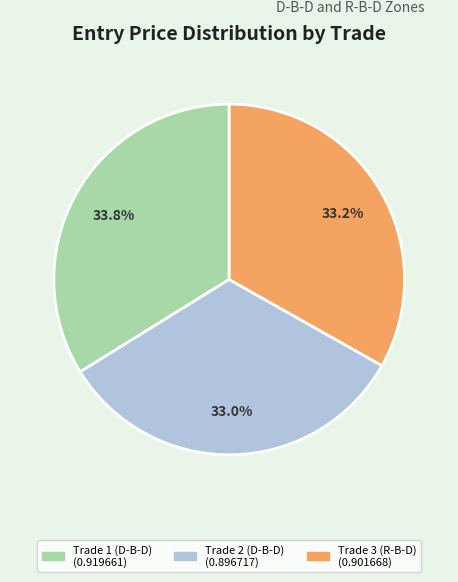

Is the sum of Trade 1 (D-B-D) and Trade 3 (R-B-D) greater than half?

Yes